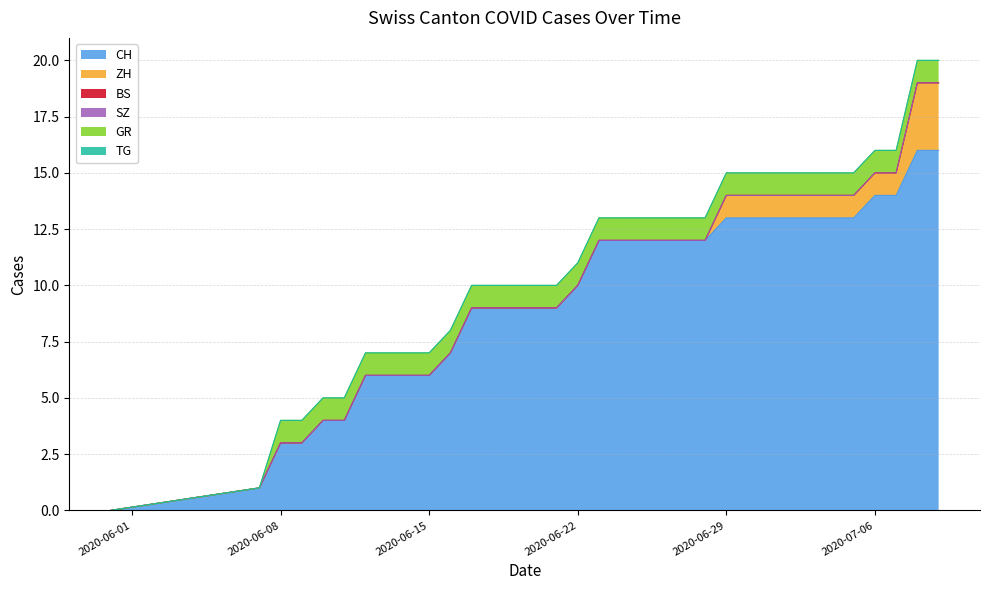

Rank the series by their maximum value, from lowest to highest.

BS, SZ, TG, GR, ZH, CH